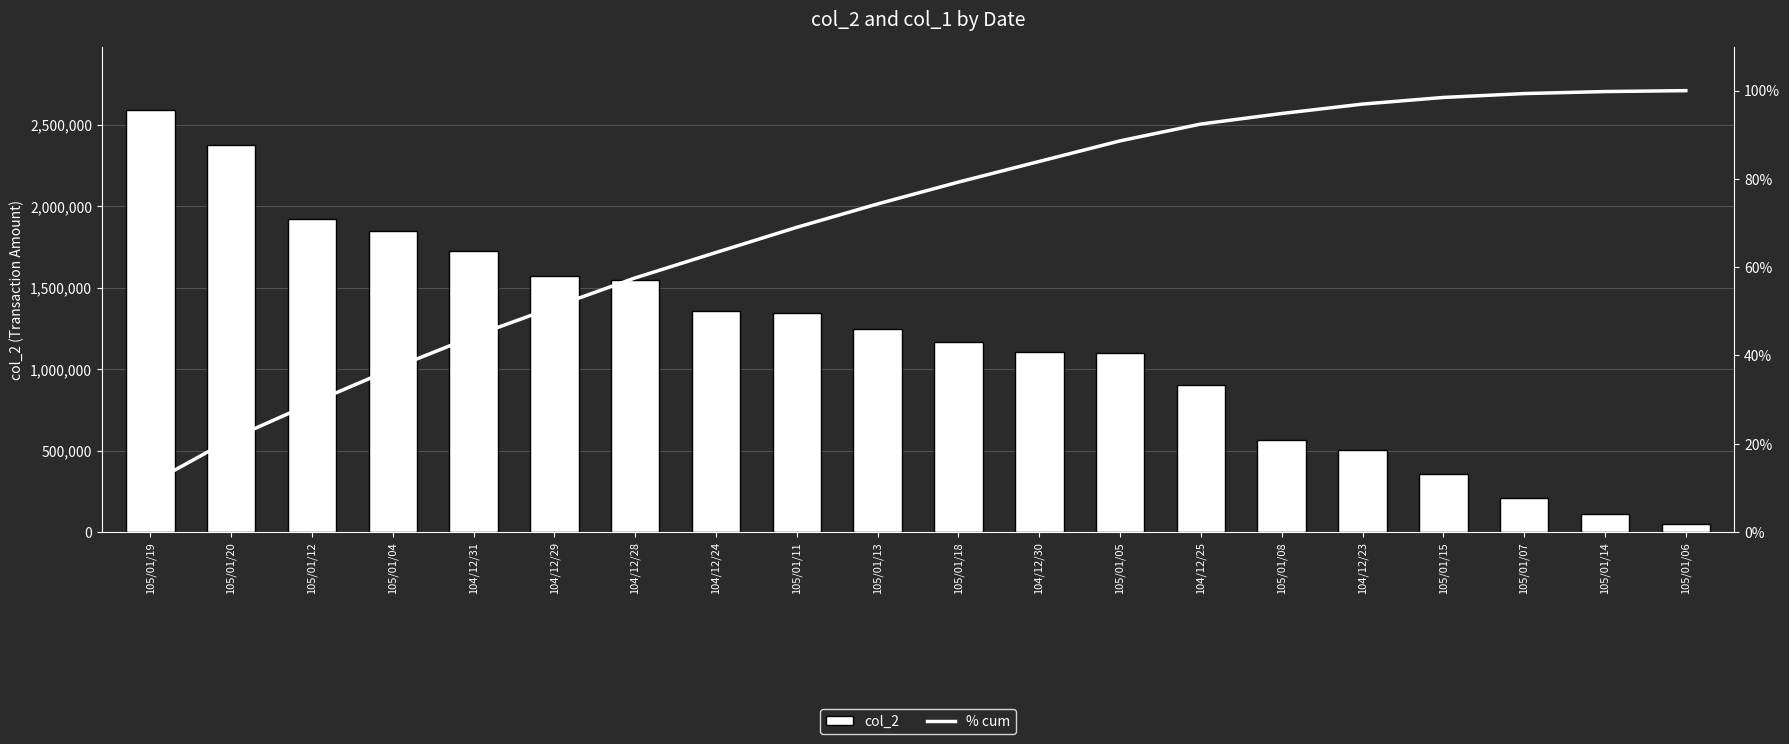

What is the label of the 15th bar from the right?

104/12/29